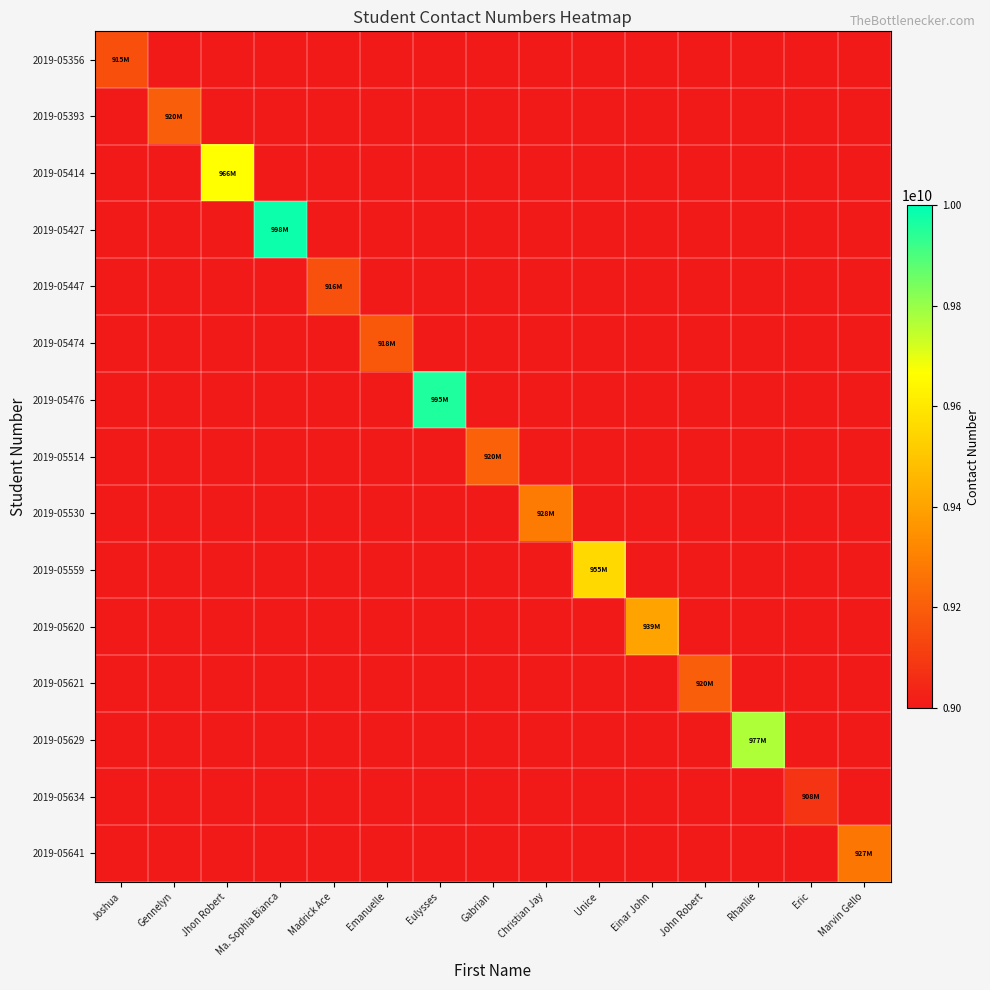

How many data points does each series have?

15